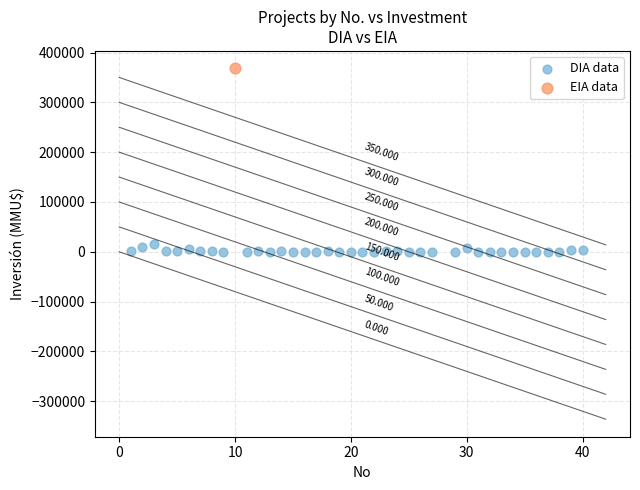

What are all the series names shown in the legend?

DIA data, EIA data